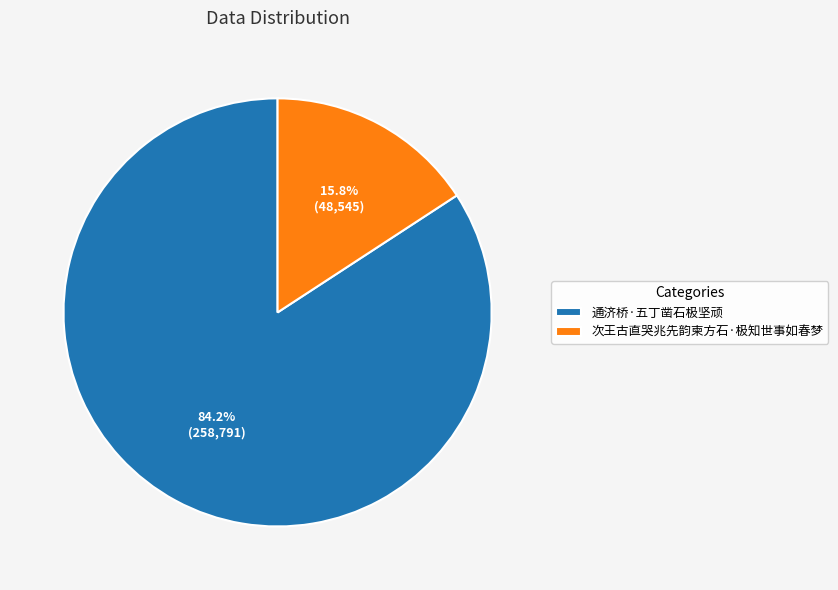

To the nearest percent, what is the difference between the 通济桥·五丁凿石极坚顽 and 次王古直哭兆先韵柬方石·极知世事如春梦 slice percentages?

68%